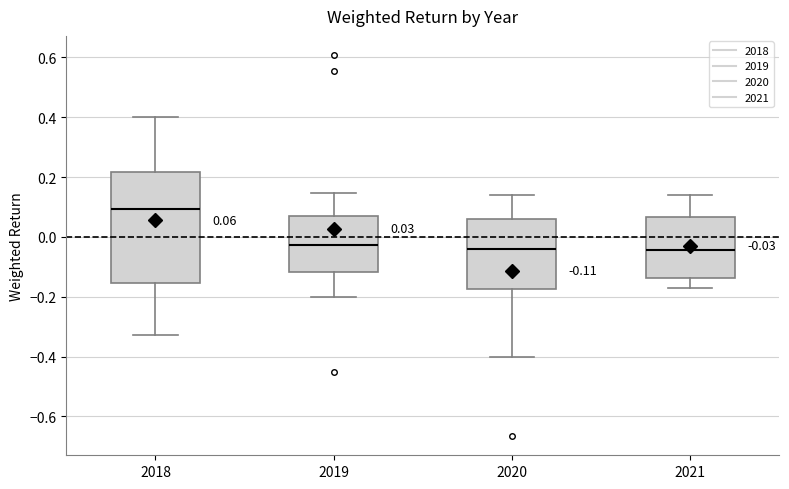

Which box is the tallest, from its lower edge to its upper edge?

2018